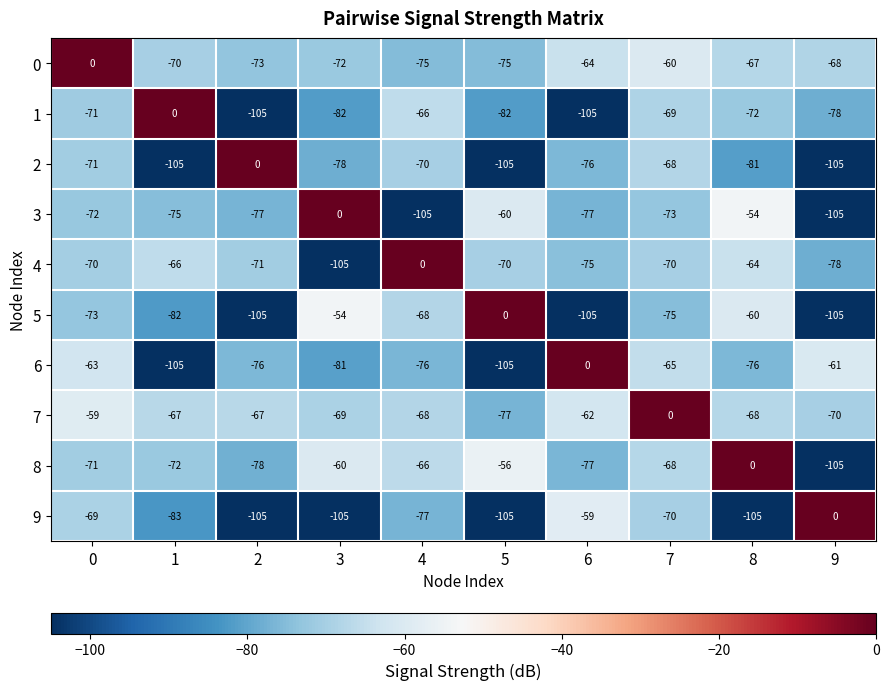

What is the spread (max minus min) of values at 5?

105